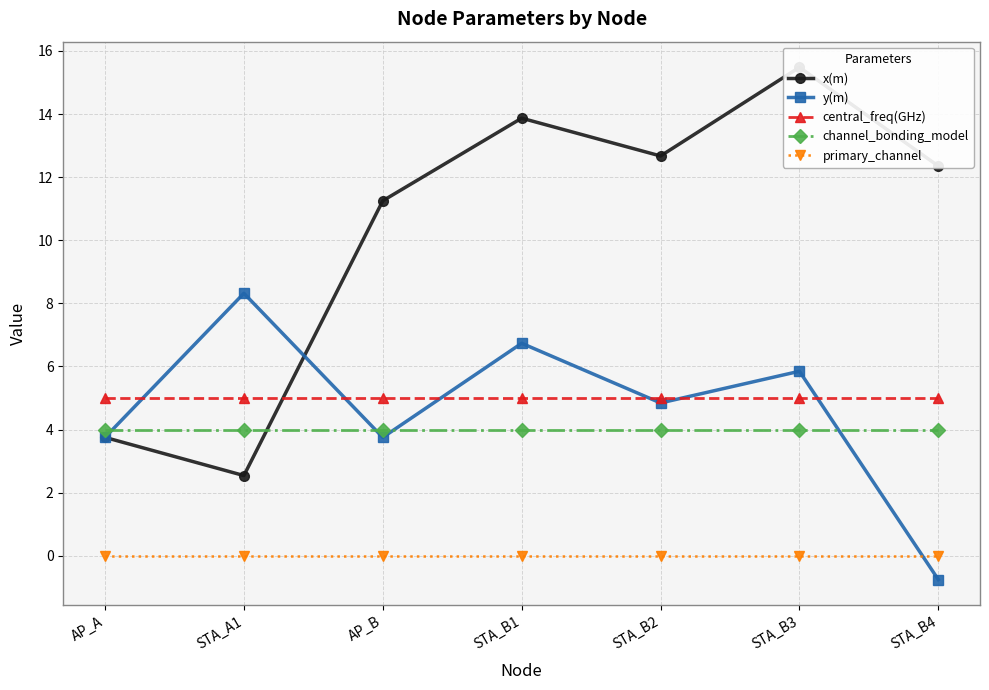

Reading right to left, what are all the values shown in this chart?

x(m): STA_B4=12.4	STA_B3=15.5	STA_B2=12.7	STA_B1=13.9	AP_B=11.2	STA_A1=2.5	AP_A=3.8
y(m): STA_B4=-0.8	STA_B3=5.8	STA_B2=4.8	STA_B1=6.7	AP_B=3.8	STA_A1=8.3	AP_A=3.8
central_freq(GHz): STA_B4=5.0	STA_B3=5.0	STA_B2=5.0	STA_B1=5.0	AP_B=5.0	STA_A1=5.0	AP_A=5.0
channel_bonding_model: STA_B4=4.0	STA_B3=4.0	STA_B2=4.0	STA_B1=4.0	AP_B=4.0	STA_A1=4.0	AP_A=4.0
primary_channel: STA_B4=0.0	STA_B3=0.0	STA_B2=0.0	STA_B1=0.0	AP_B=0.0	STA_A1=0.0	AP_A=0.0